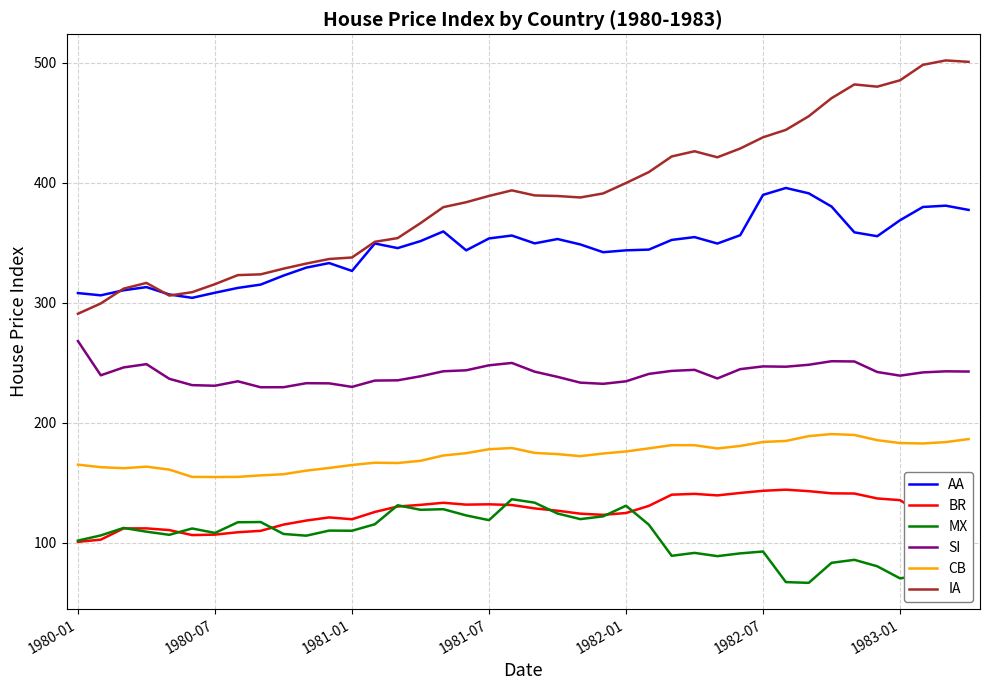

What is the maximum value for SI?

268.1